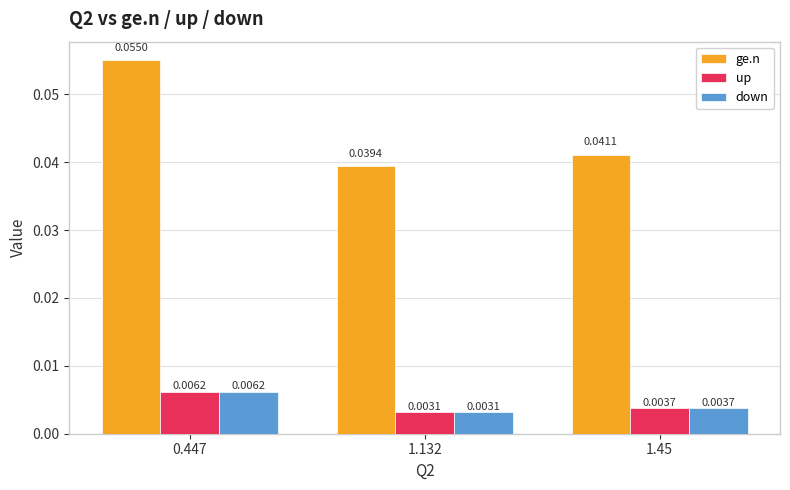

At how many categories does at least one series exceed 0?

3